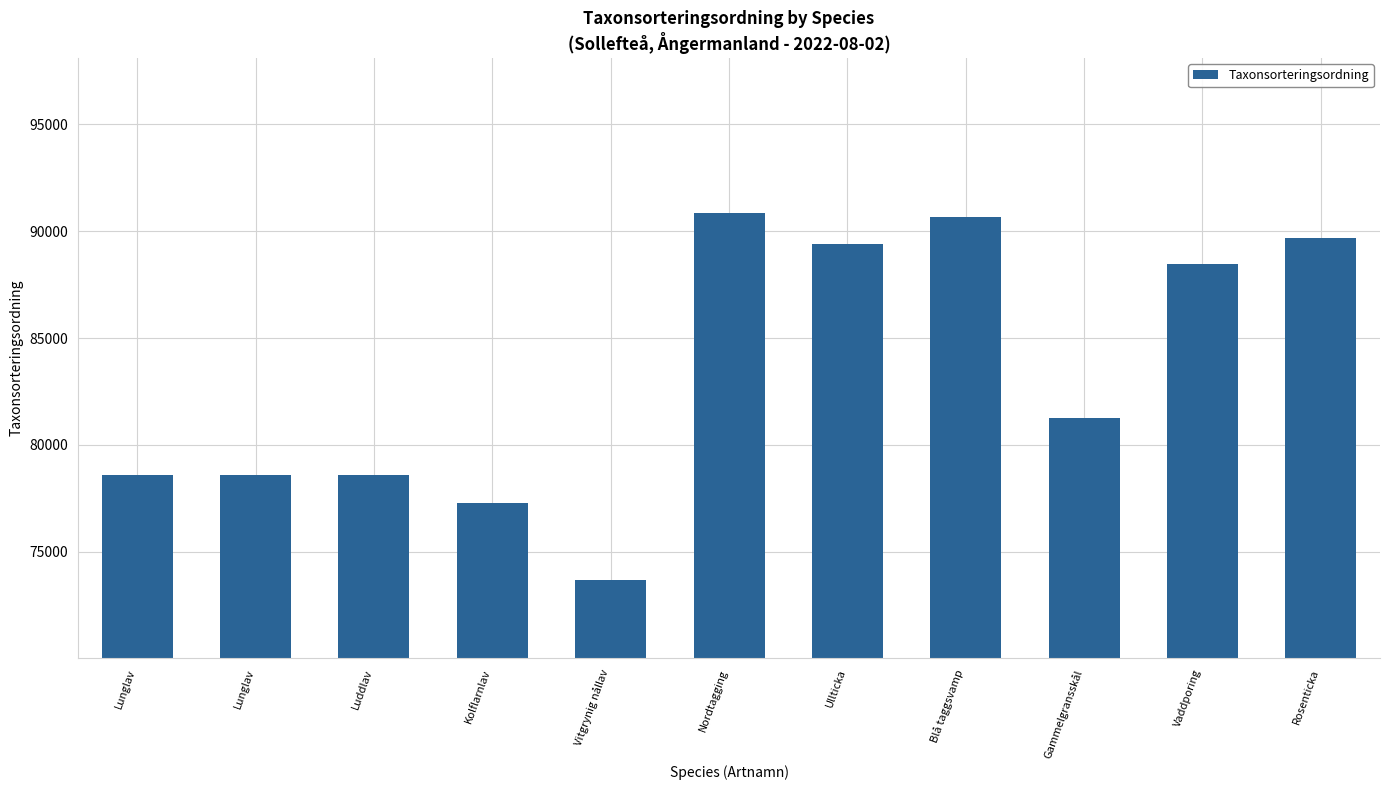

What is the change in value from Lunglav to Vitgrynig nållav?

-4876